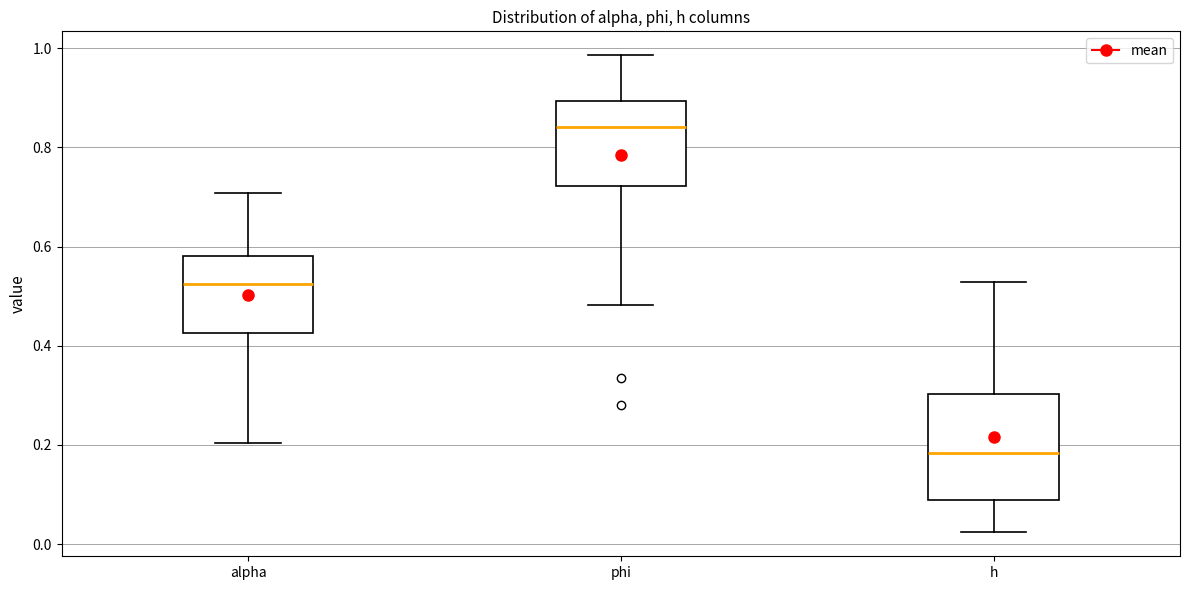

Reading left to right, read every box against the y-axis: the position of its median line, the range the box covers, and the ends of its whiskers. The values are not printed on the chart, so give them approximately, as read against the axis.

alpha: median 0.52, box 0.42 to 0.58, whiskers 0.20 to 0.70
phi: median 0.84, box 0.72 to 0.90, whiskers 0.48 to 0.98
h: median 0.18, box 0.08 to 0.30, whiskers 0.02 to 0.52